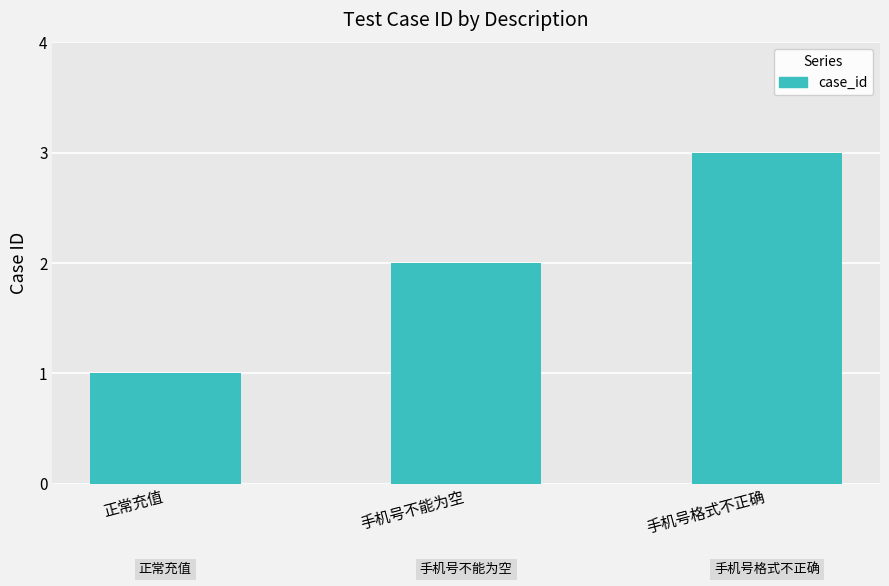

Approximately how many times larger is the value at 手机号不能为空 compared to 手机号格式不正确?

0.7